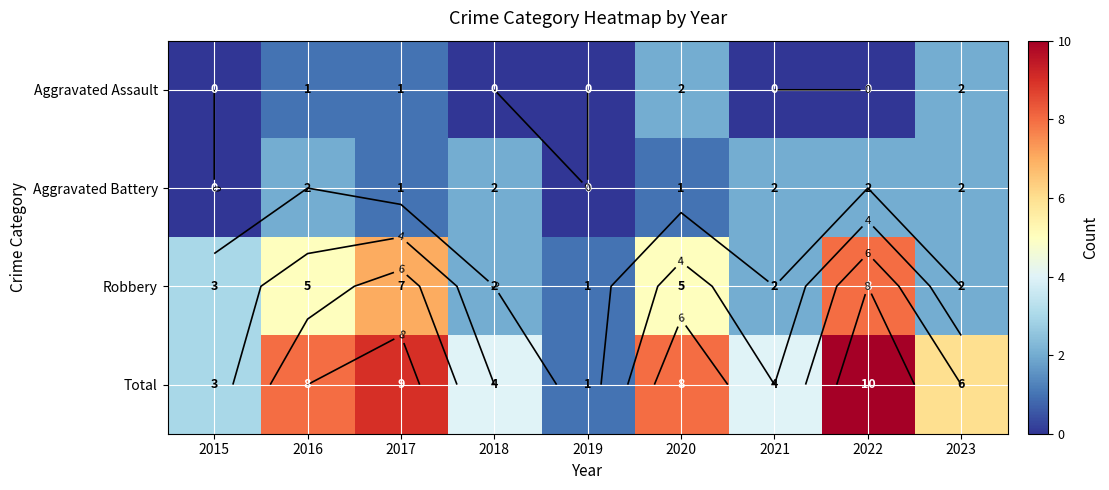

At which category does the chart reach its peak across all series?

2022